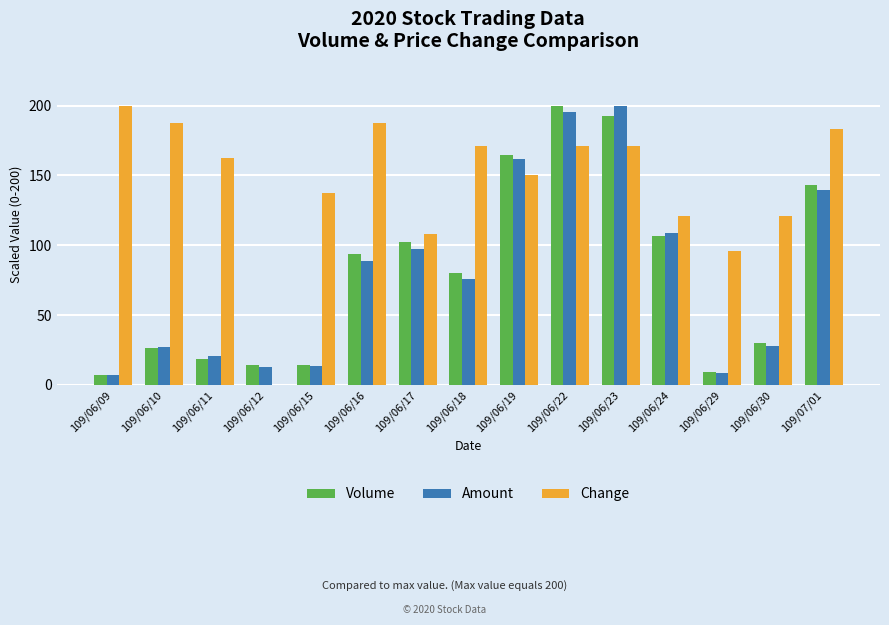

The value of Volume at 109/07/01 is 143.2. True or false?

True